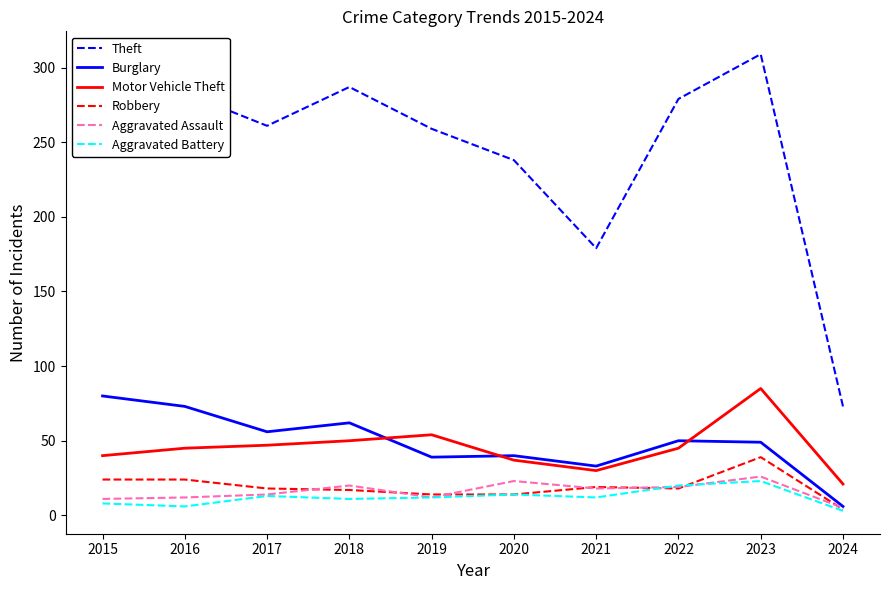

True or false: Theft has more than 1 interior local peaks.

True